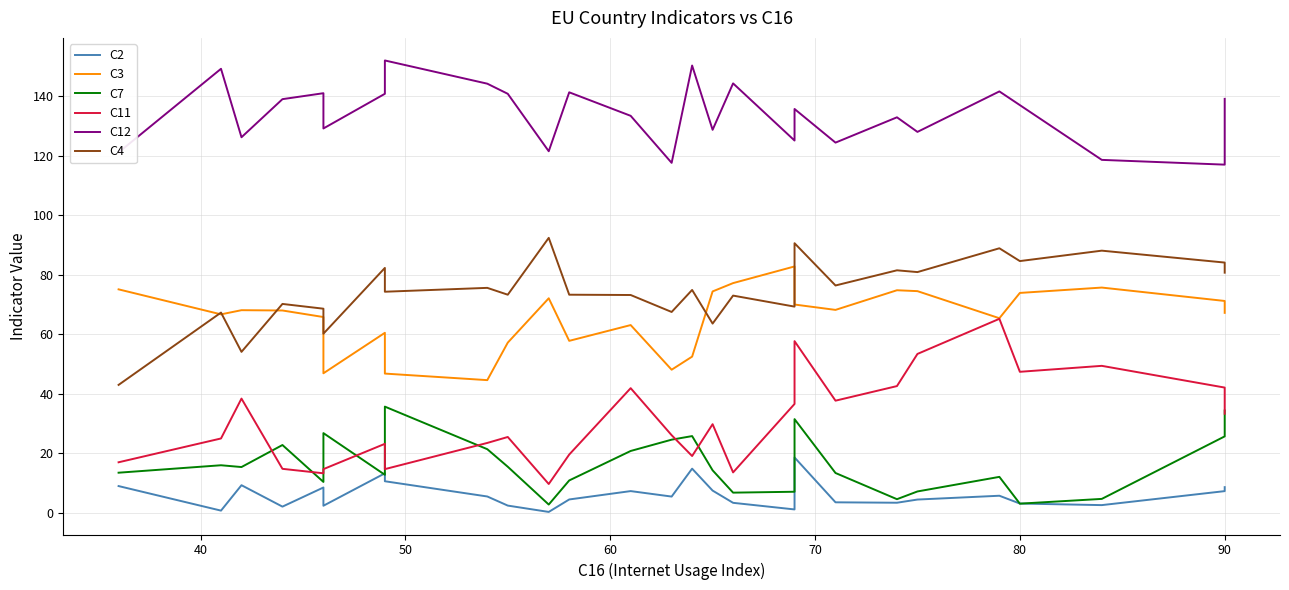

Which series has the largest total across all categories?

C12